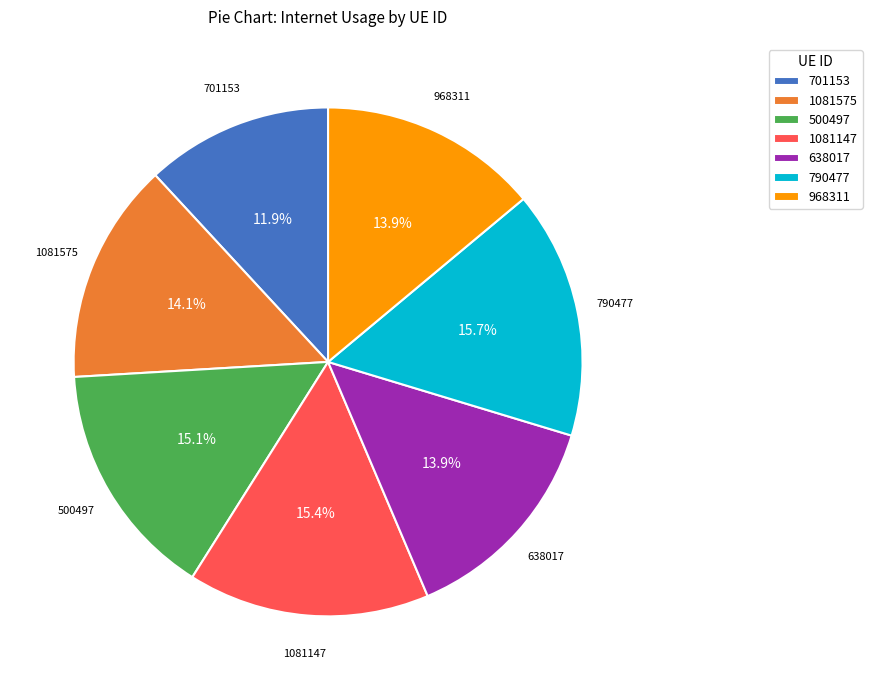

Combined, what portion of the pie is 1081575 and 500497?

29.2%